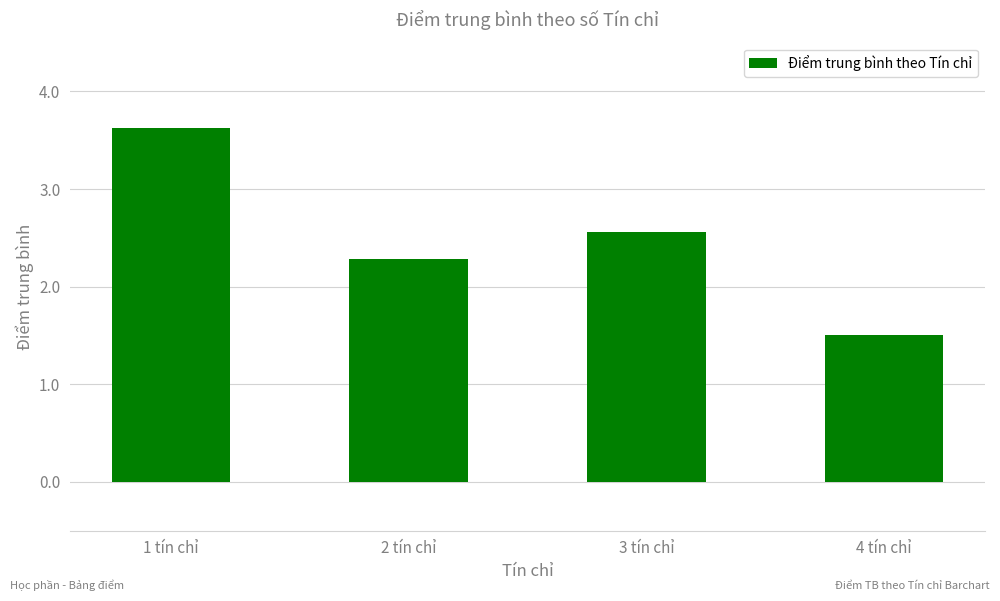

What is the difference between the values at 4 tín chỉ and 1 tín chỉ?

2.1